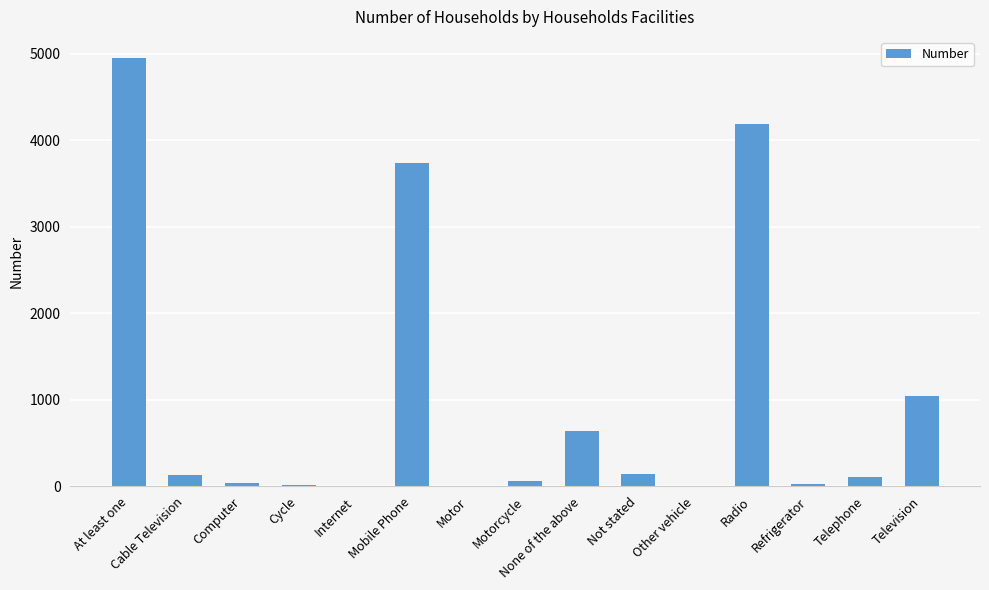

What is the ratio of the value at Cable Television to the value at Cycle?

7.5